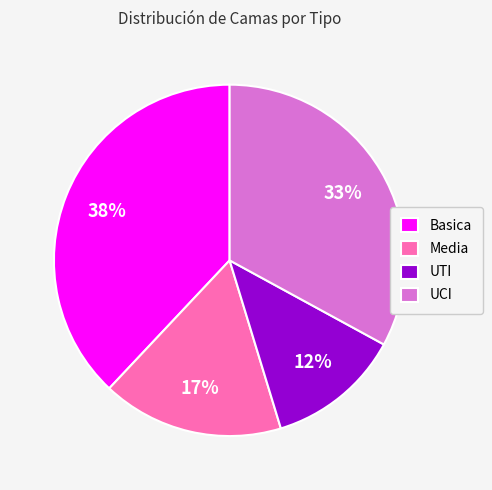

Approximately how many times larger is the value at UTI compared to Media?

0.7